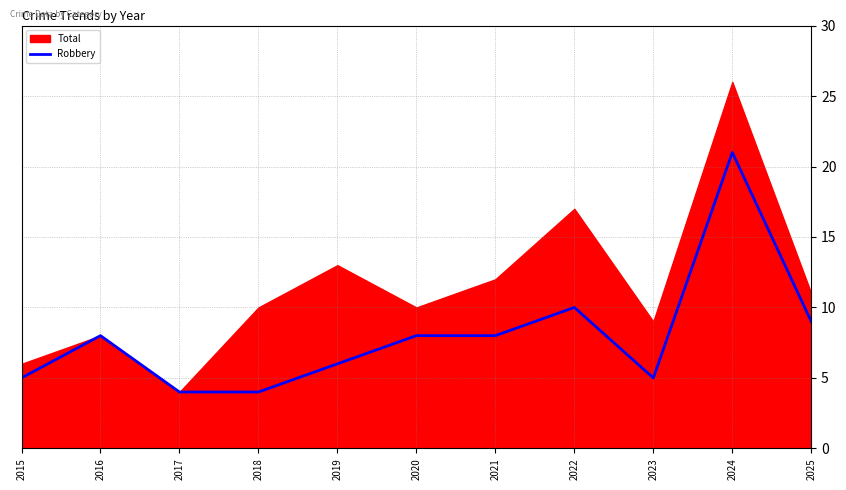

At which category does the data reach its first local valley?

2023